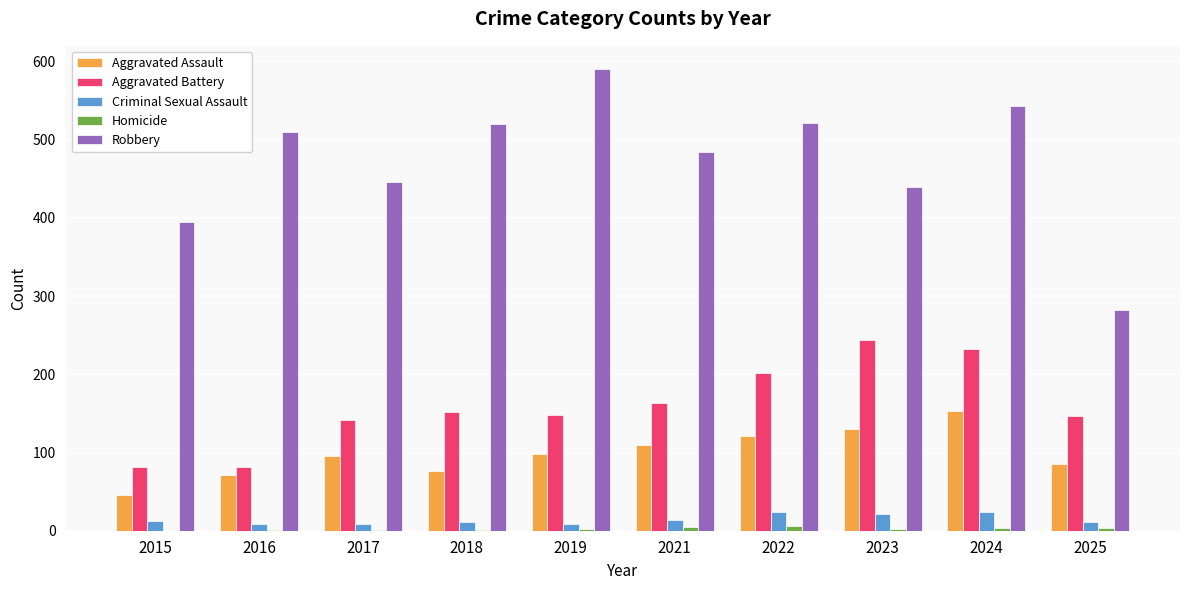

At which label is Aggravated Battery closest to 163?

2021